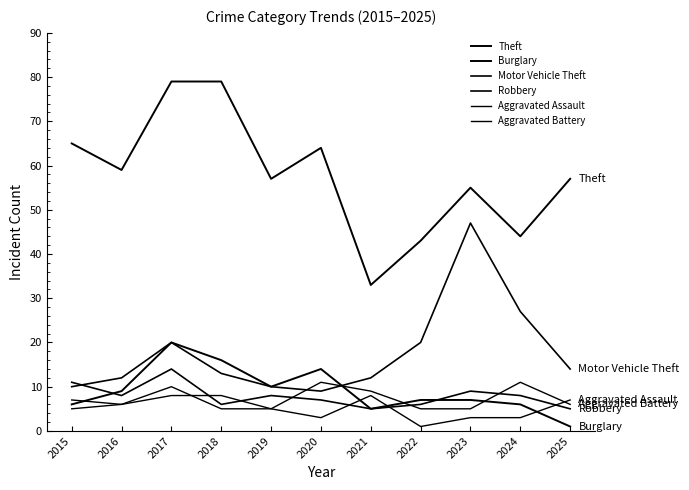

Does the chart have visible grid lines?

No